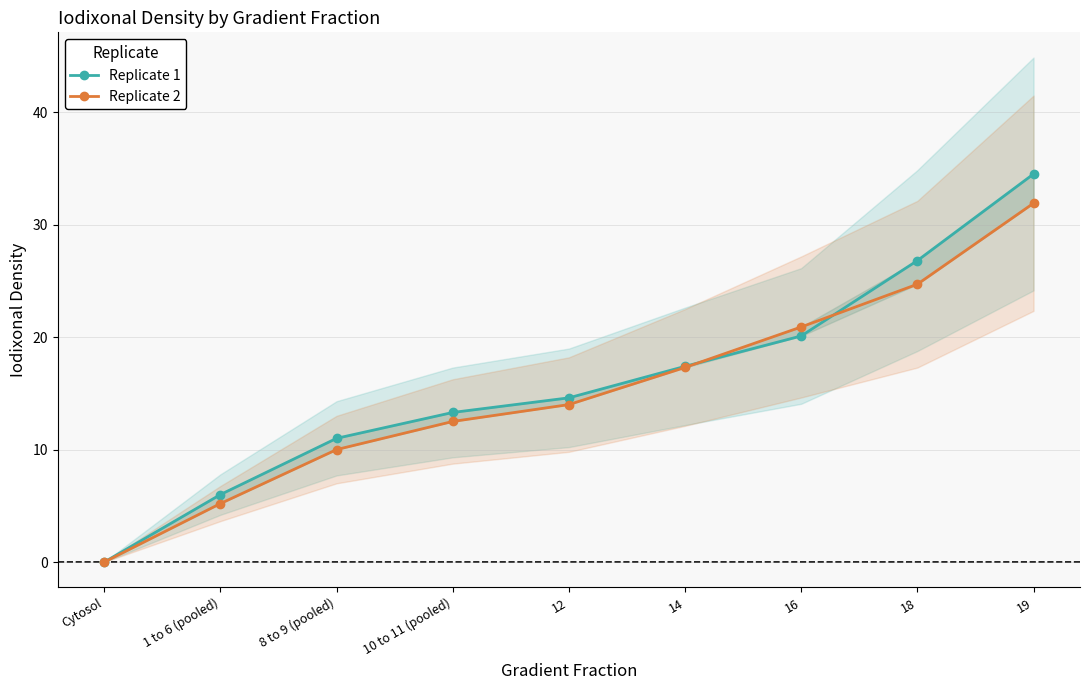

What are all the series names shown in the legend?

Replicate 1, Replicate 2